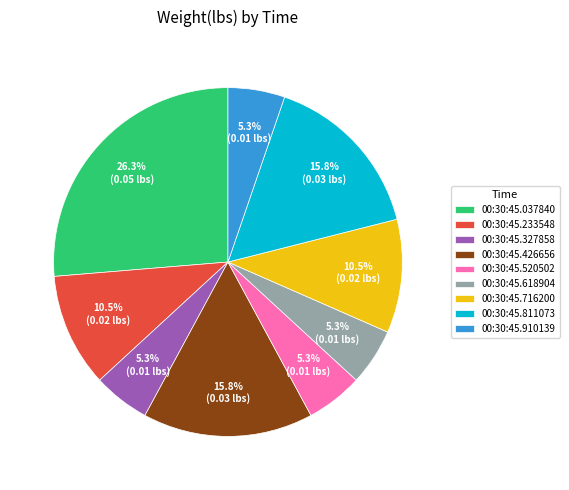

Does 00:30:45.233548 account for over 50% of the chart?

No